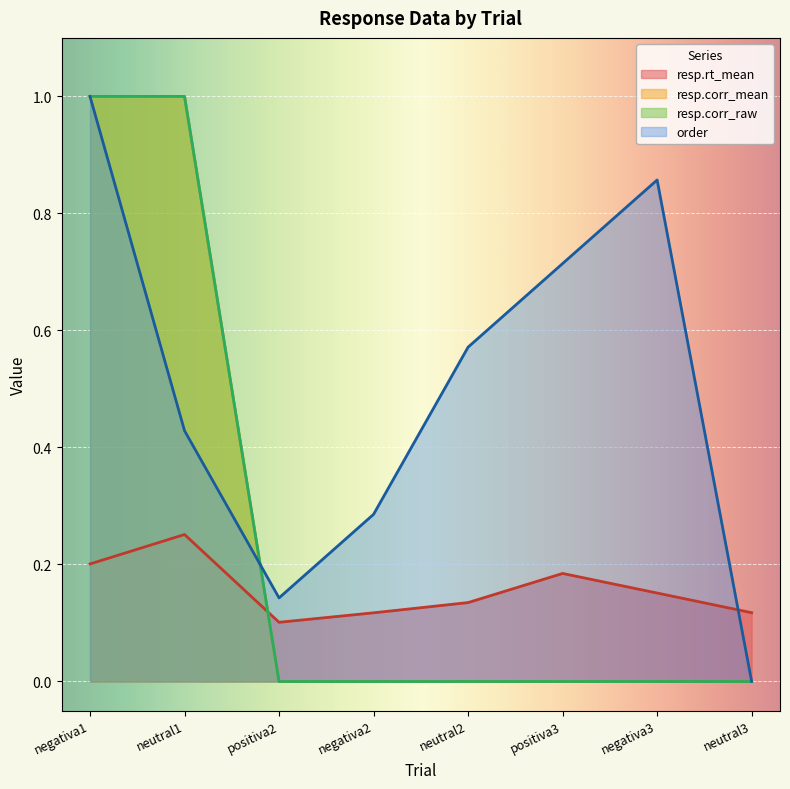

Count the number of data series in this chart.

4